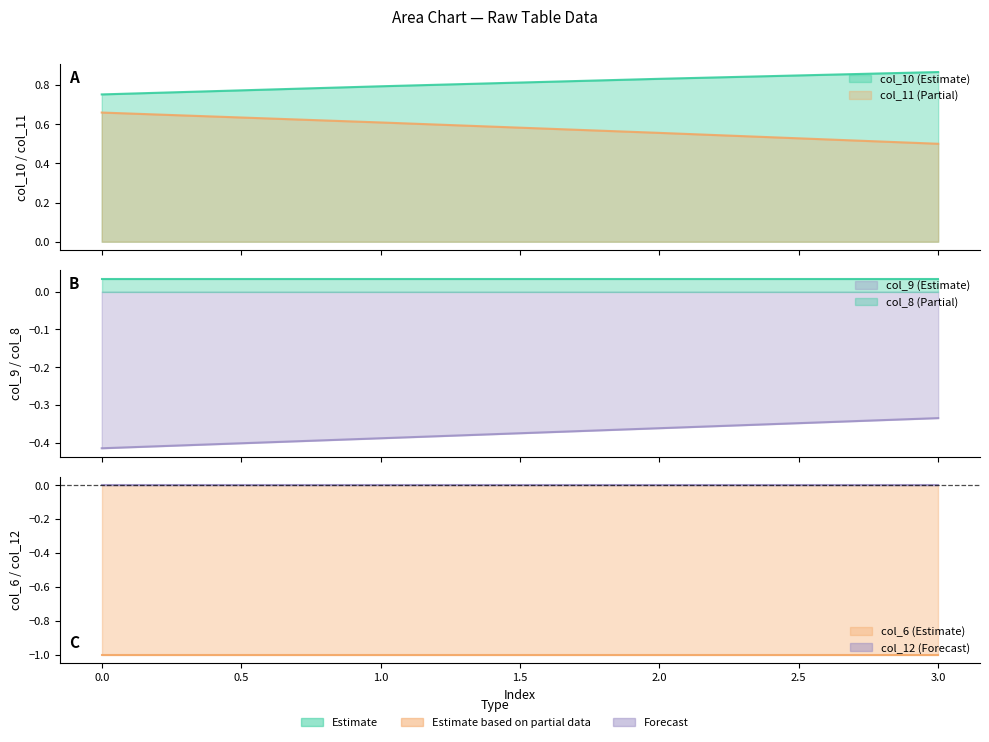

What value does the col_9 series have at 3?

-0.3